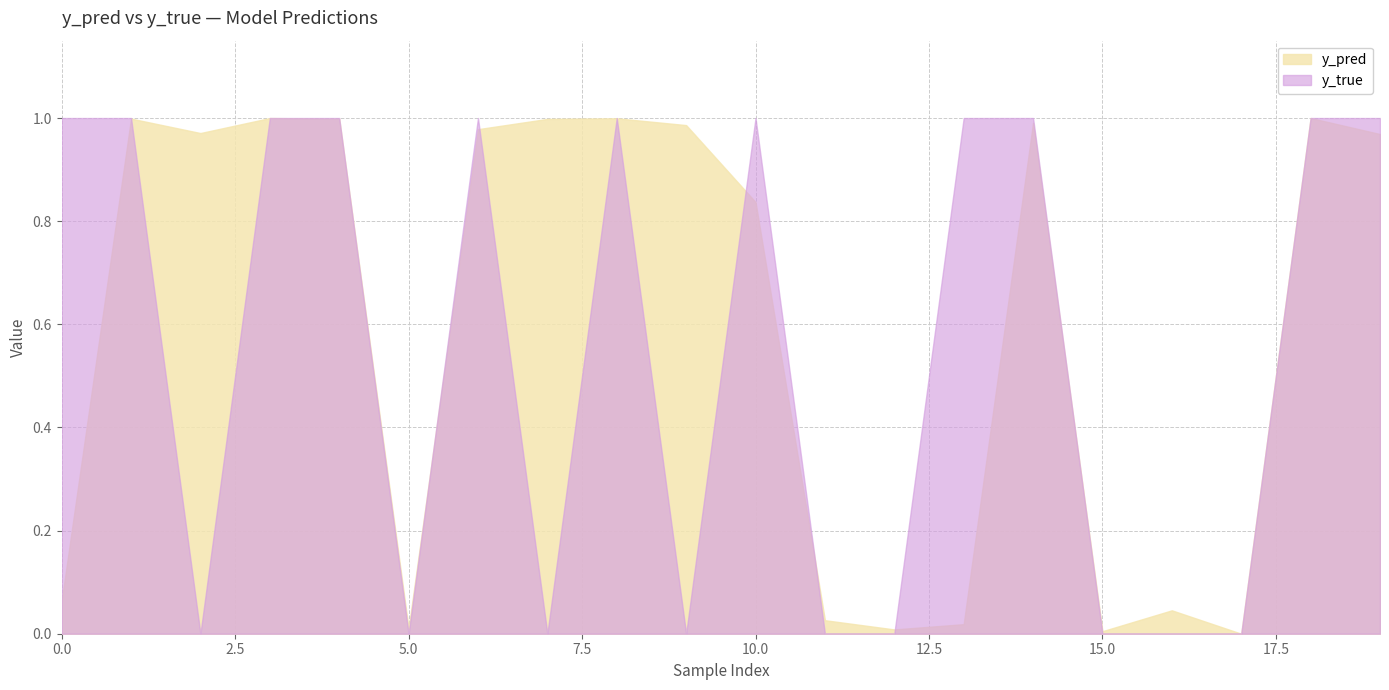

What is the average value of the y_true series?

0.6